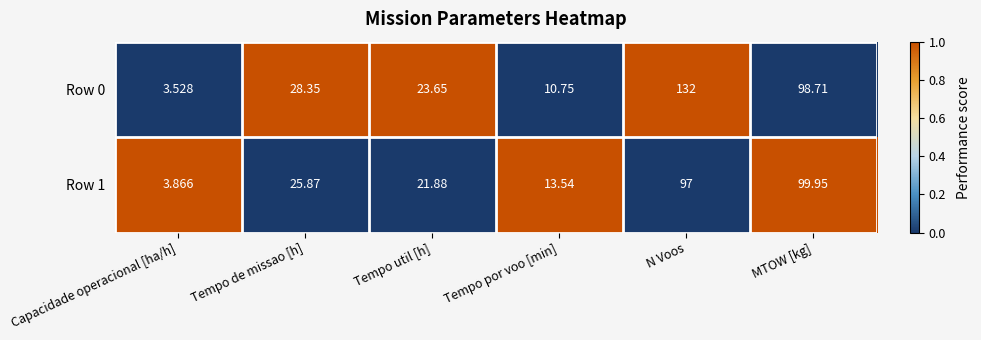

At which label does Row 1 first exceed 25?

Tempo de missao [h]